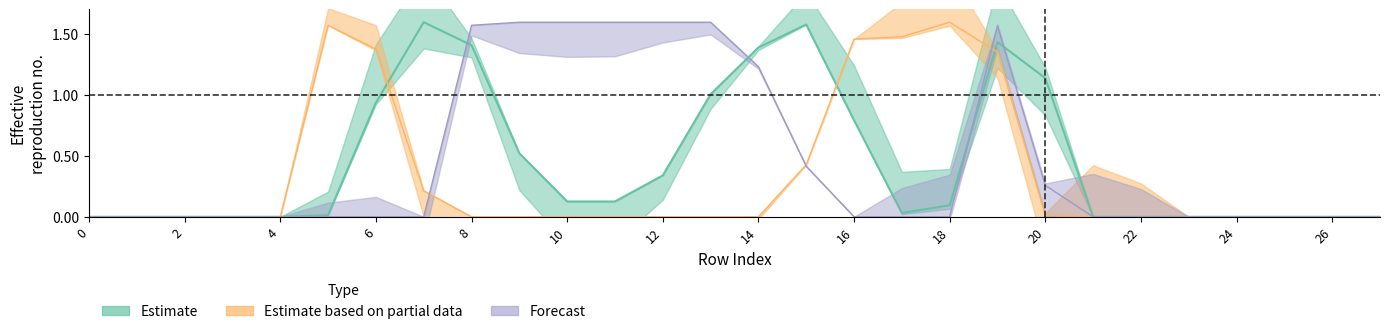

Reading left to right, what are all the values shown in this chart?

col_18: 0.0	0.0	0.0	0.0	0.0	0.0	0.9	1.6	1.4	0.5	0.1	0.1	0.3	1.0	1.4	1.6	0.8	0.0	0.1	1.4	1.1	0.0	0.0	0.0	0.0	0.0	0.0	0.0
col_16: 0.0	0.0	0.0	0.0	0.0	1.6	1.4	0.2	0.0	0.0	0.0	0.0	0.0	0.0	0.0	0.4	1.5	1.5	1.6	1.3	0.0	0.0	0.0	0.0	0.0	0.0	0.0	0.0
col_19: 0.0	0.0	0.0	0.0	0.0	0.0	0.0	0.0	1.6	1.6	1.6	1.6	1.6	1.6	1.2	0.4	0.0	0.0	0.0	1.6	0.3	0.0	0.0	0.0	0.0	0.0	0.0	0.0